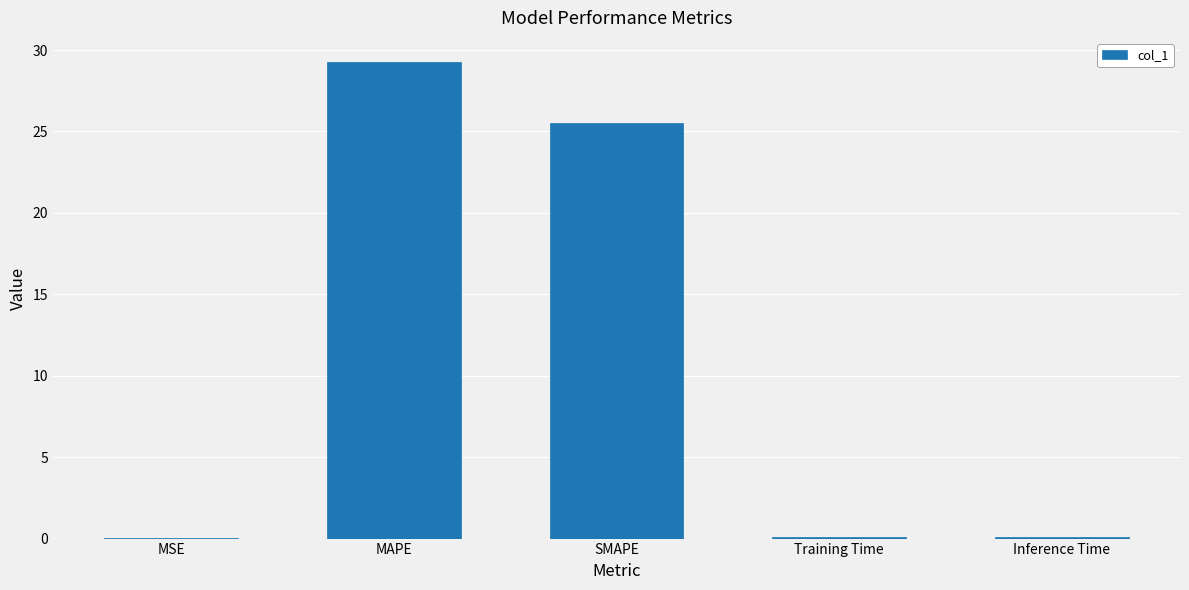

Is it true that the value at MSE is 0.0?

True